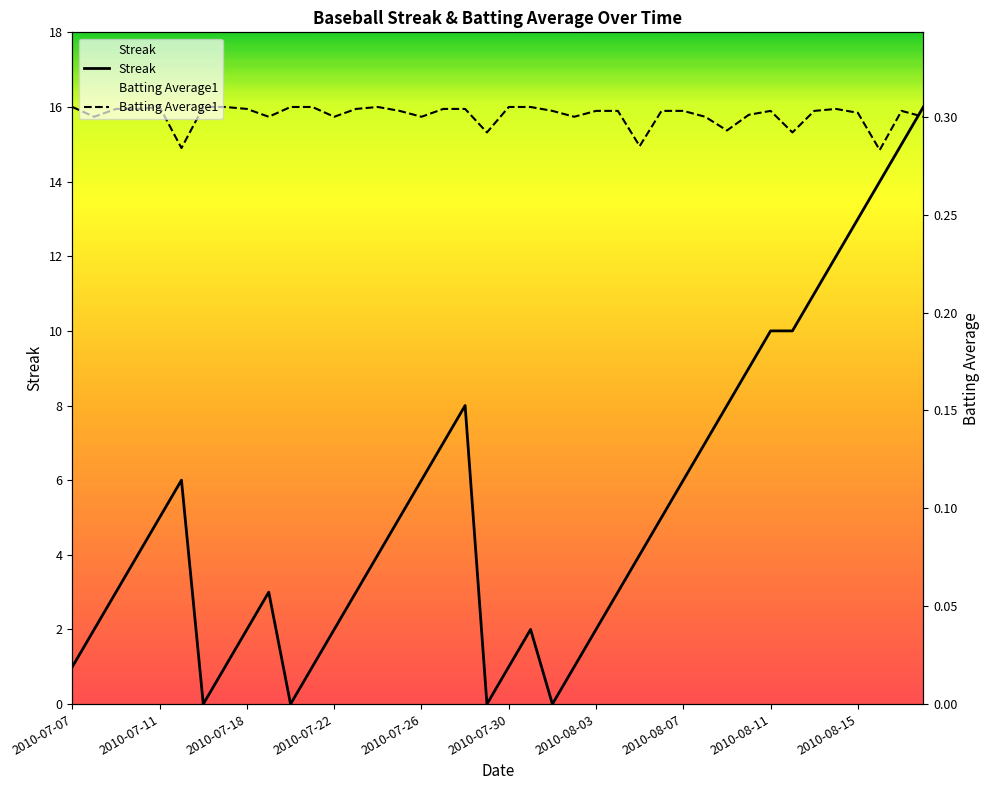

How many categories are shown in the chart?

40